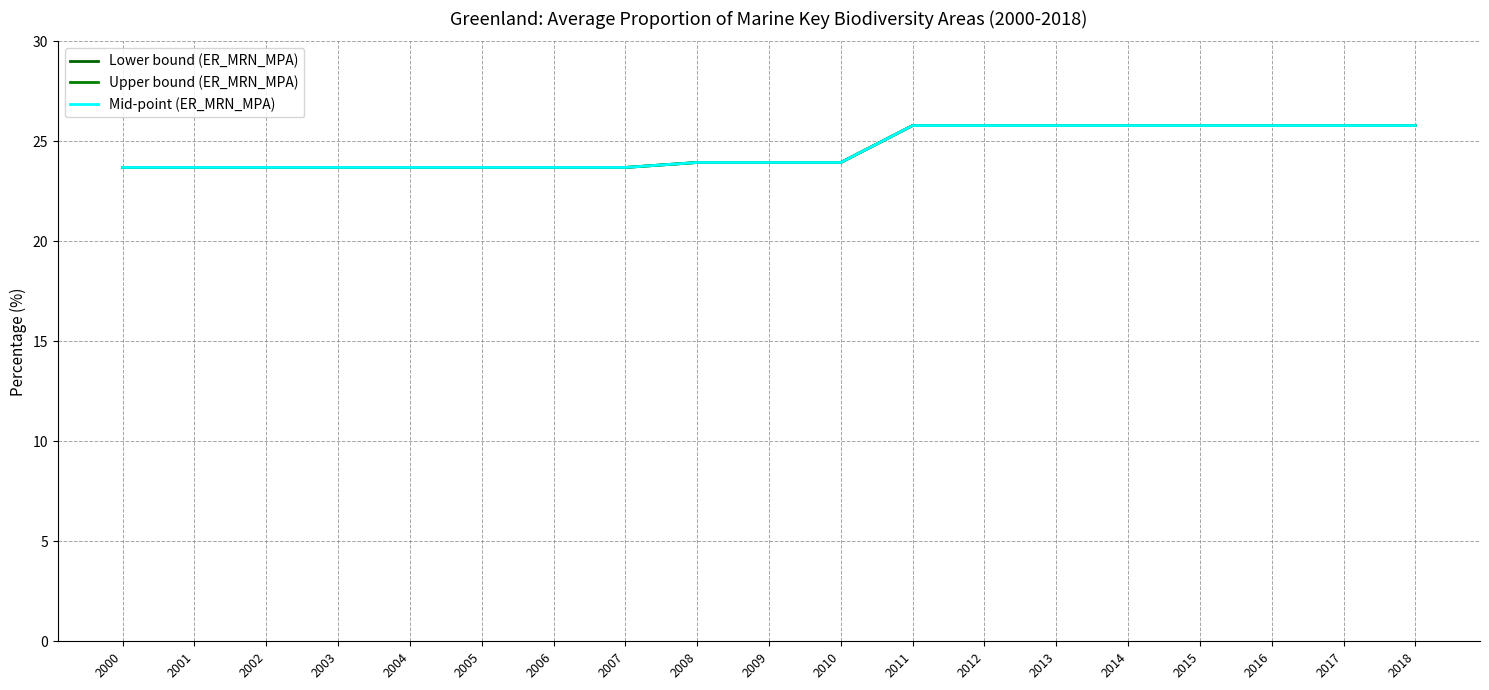

Is this an area chart (filled region under the line)?

No